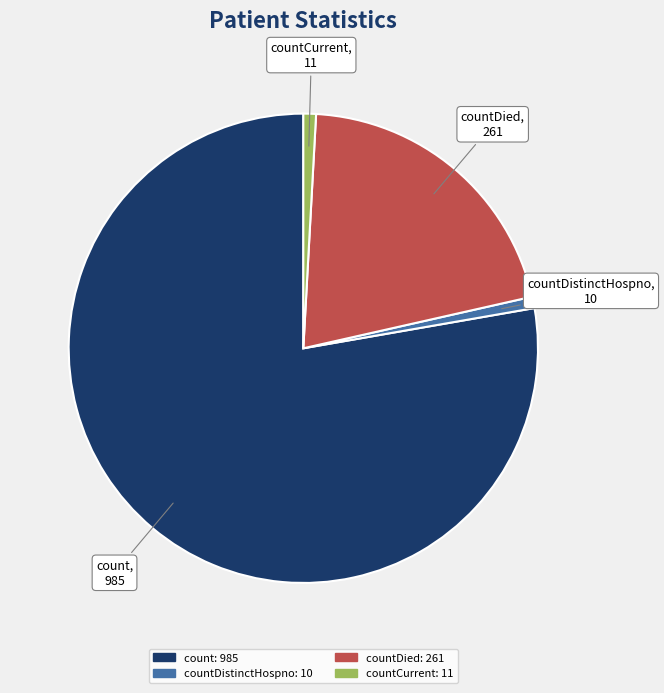

Count the number of slices in the pie.

4